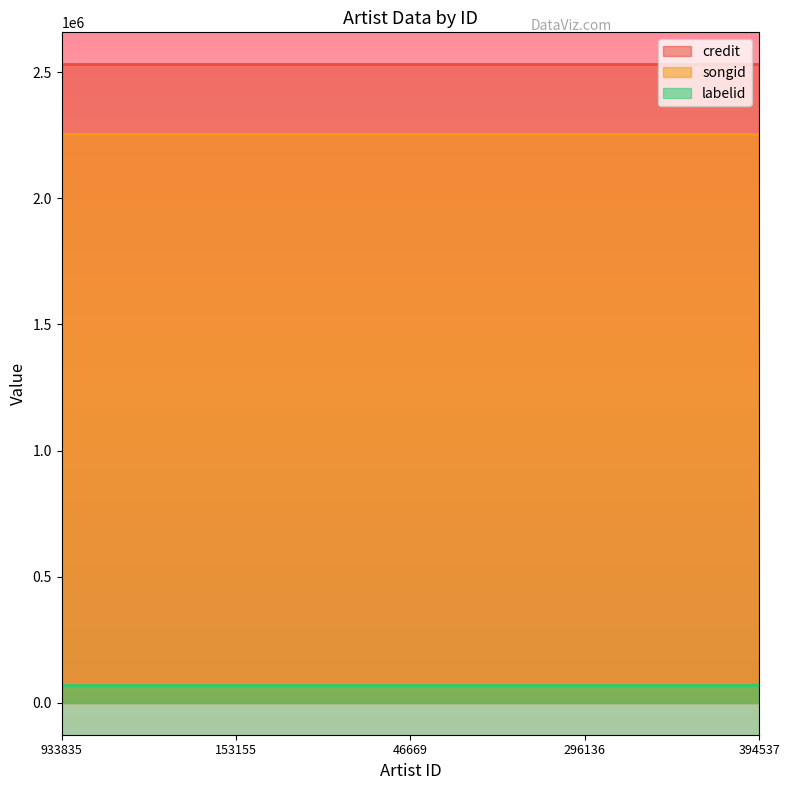

What is the sum of the credit values at 933835 and 394537?

5062424